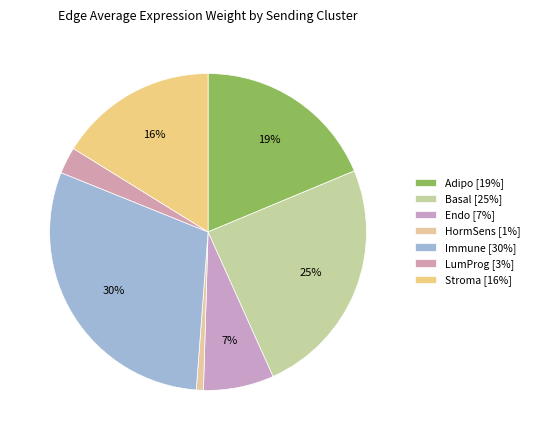

The LumProg slice represents 3% of the pie. True or false?

True